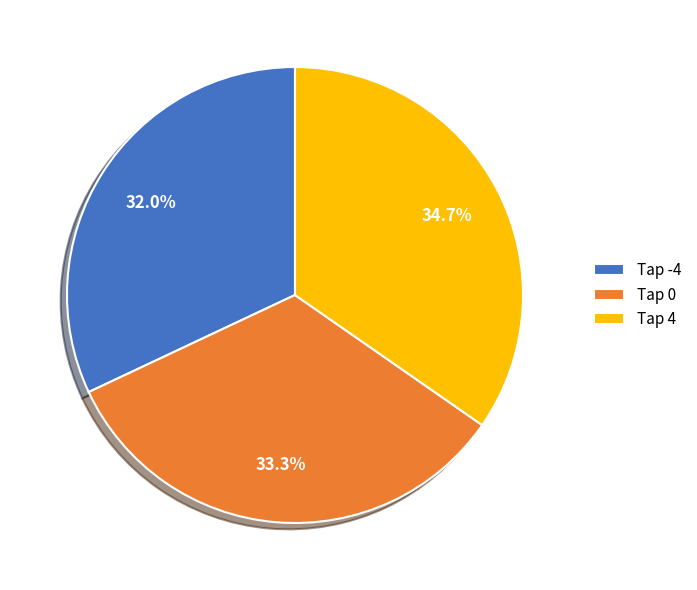

Is there any slice that represents more than half of the pie?

No